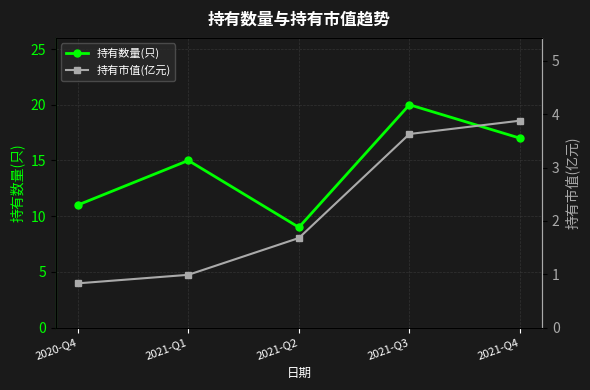

Rank the series by their average value, from highest to lowest.

持有数量(只), 持有市值(亿元)